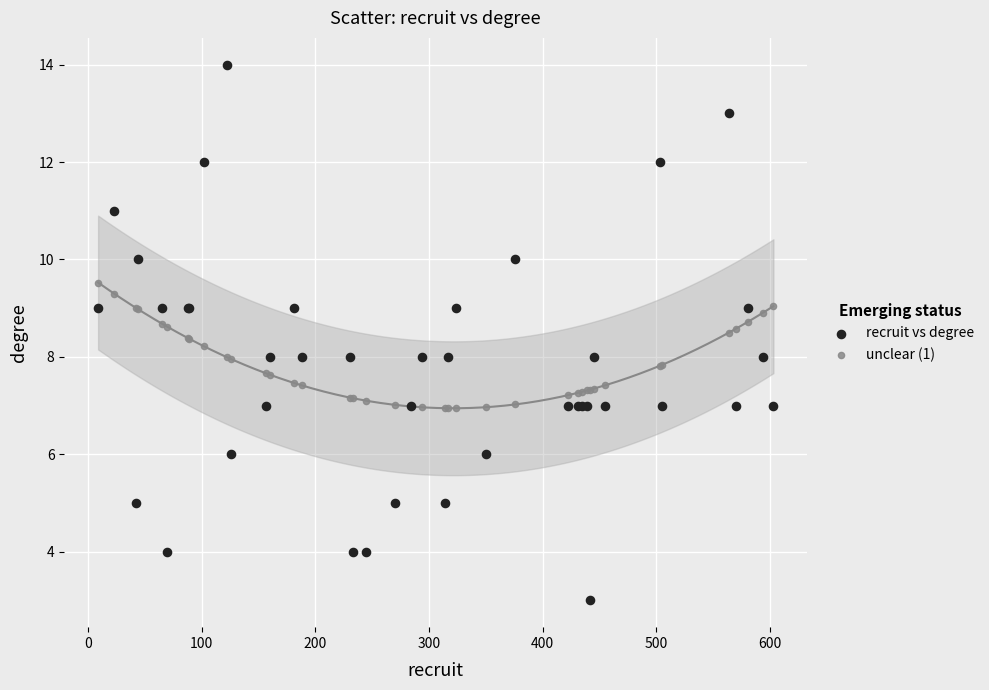

Which series contains the lowest Y value?

recruit vs degree